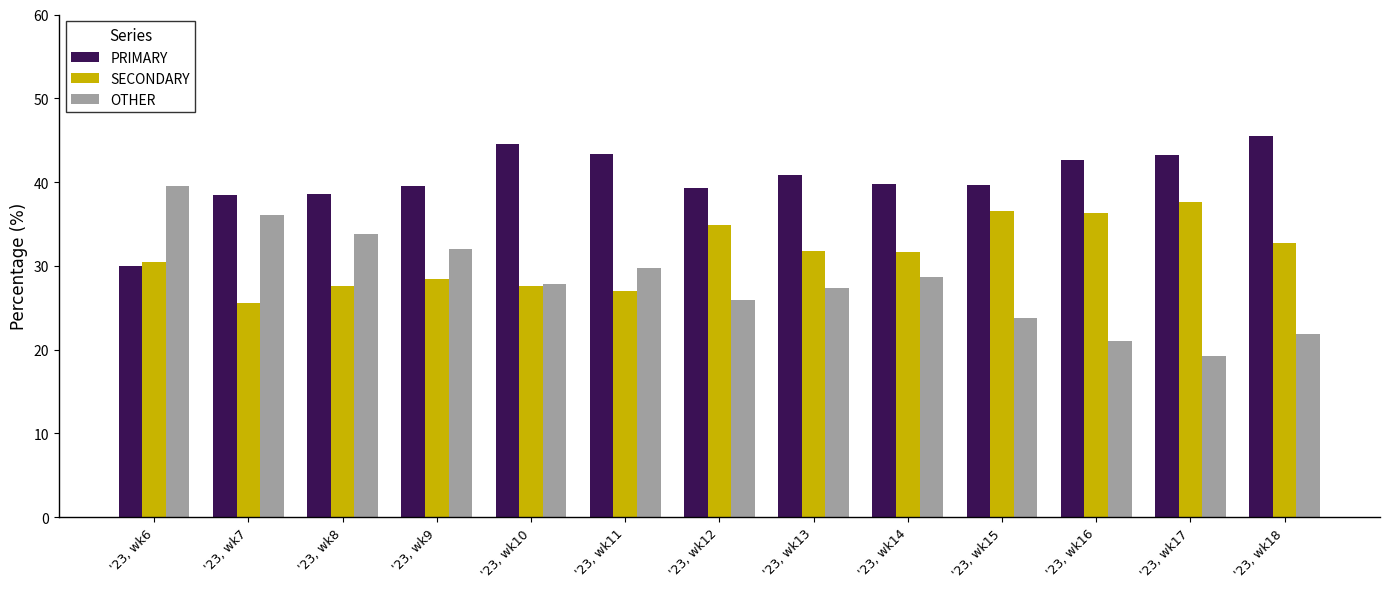

Which series has the largest total across all categories?

PRIMARY